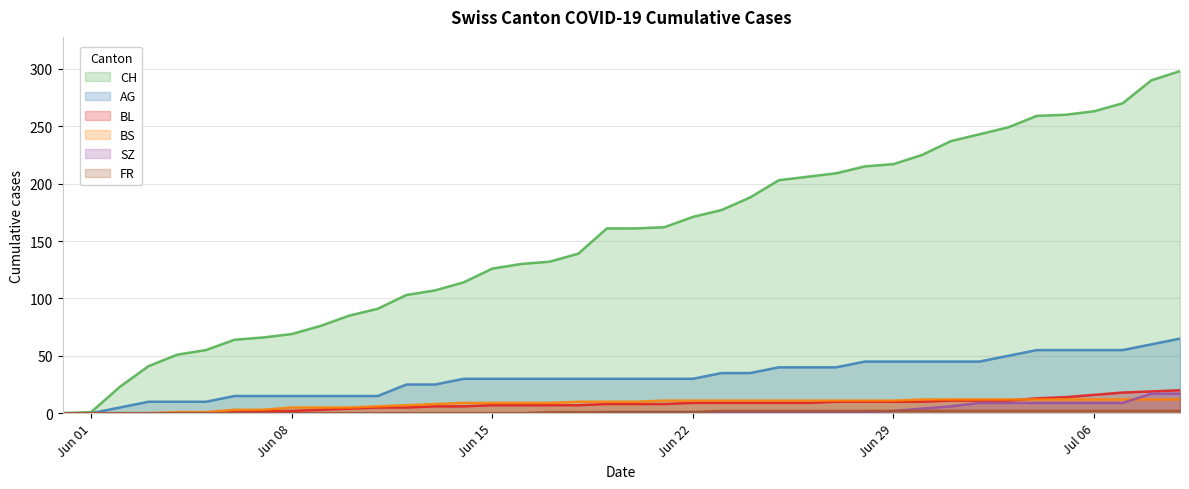

What is the greatest value displayed?

298